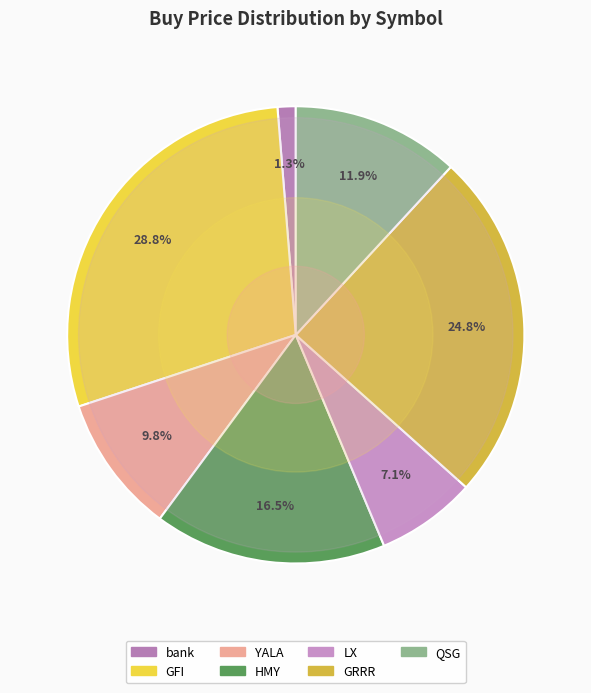

To the nearest percent, what portion does HMY represent?

16%